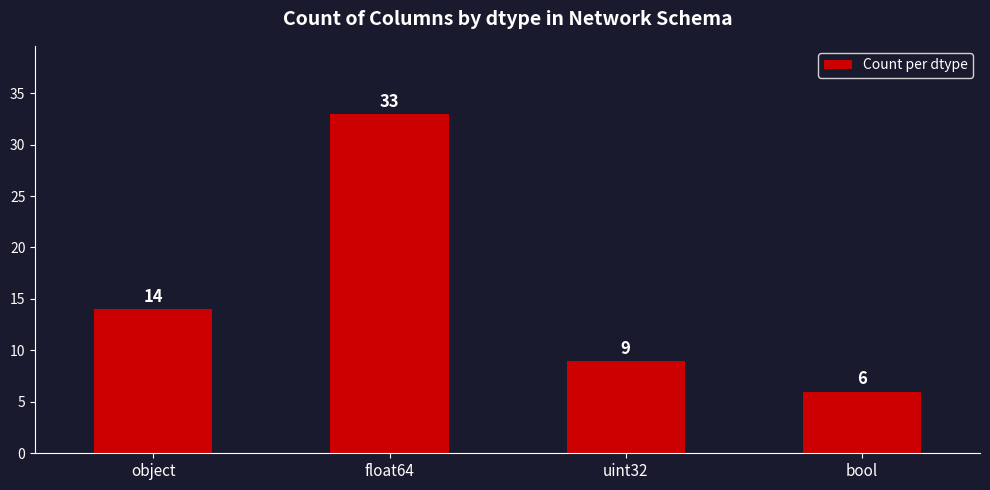

How many bars are there in total?

4